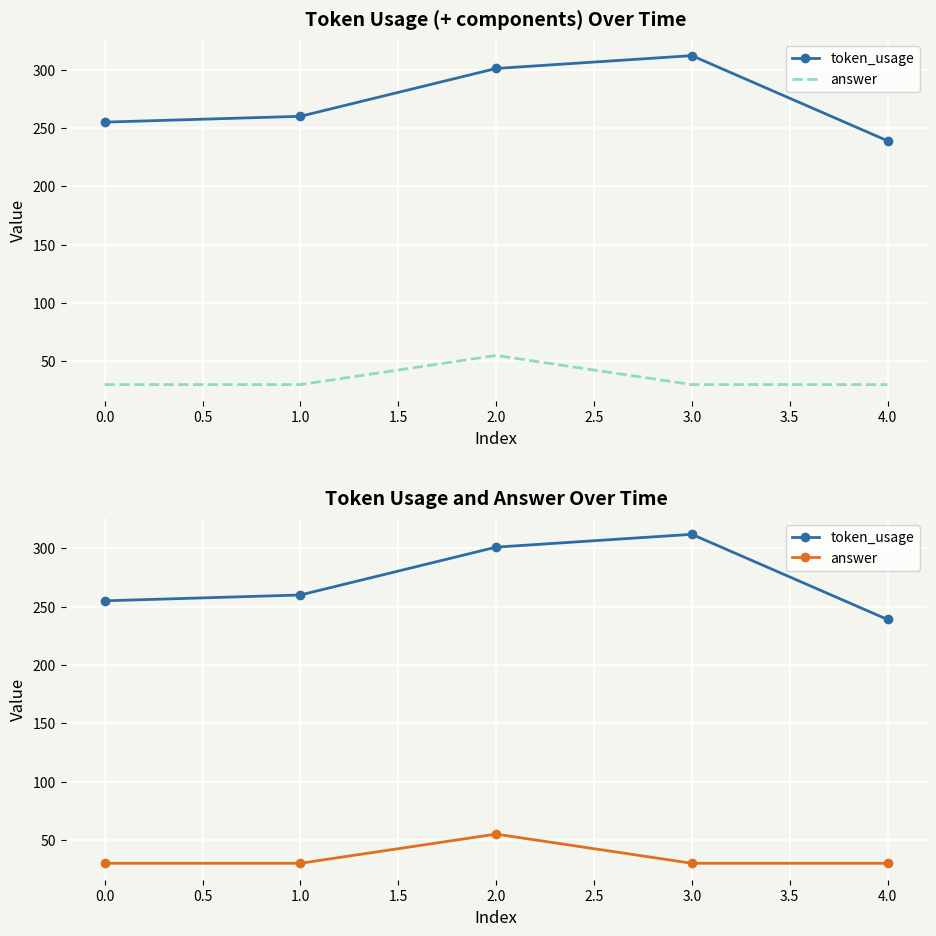

What is the sum of the token_usage values at 2.0 and 4.0?

540